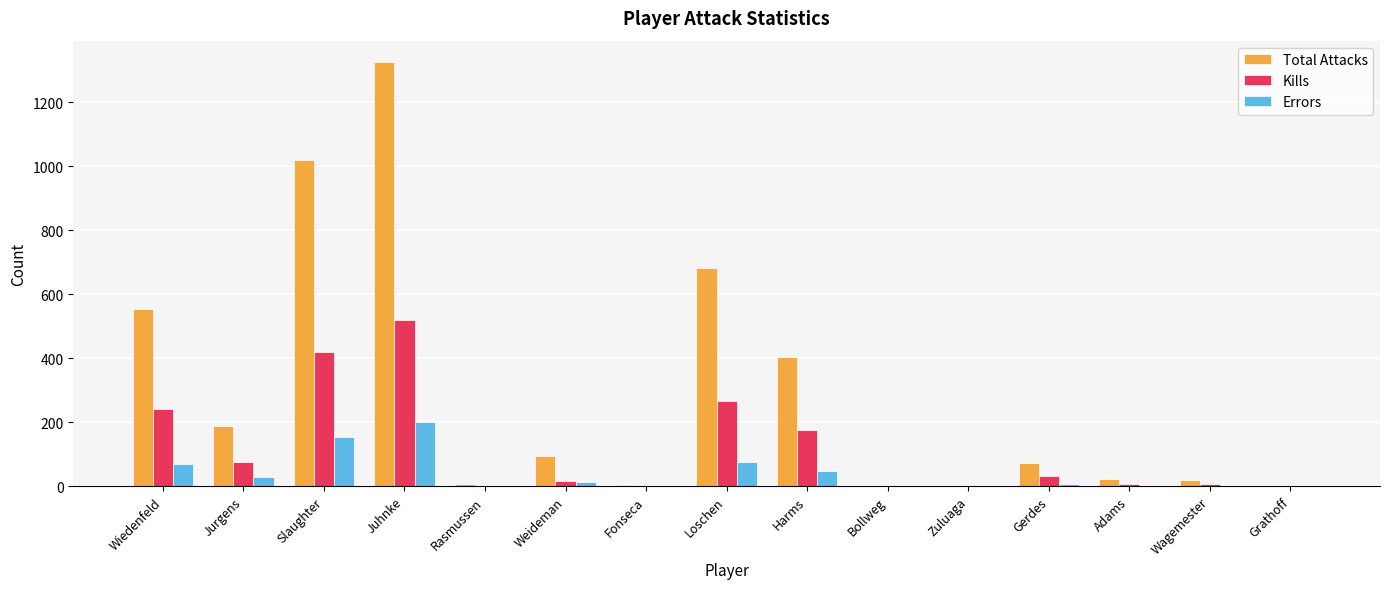

Which series has the largest total across all categories?

Total Attacks